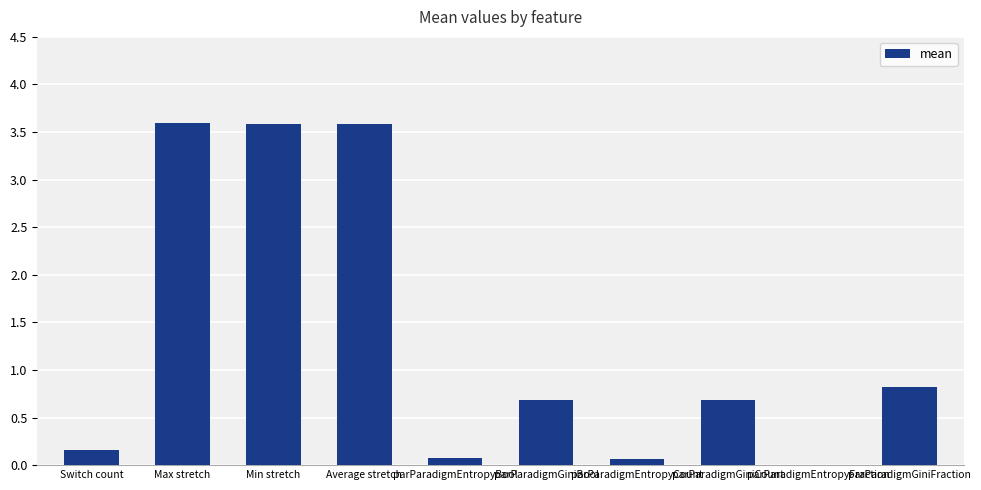

What is the greatest value displayed?

3.6